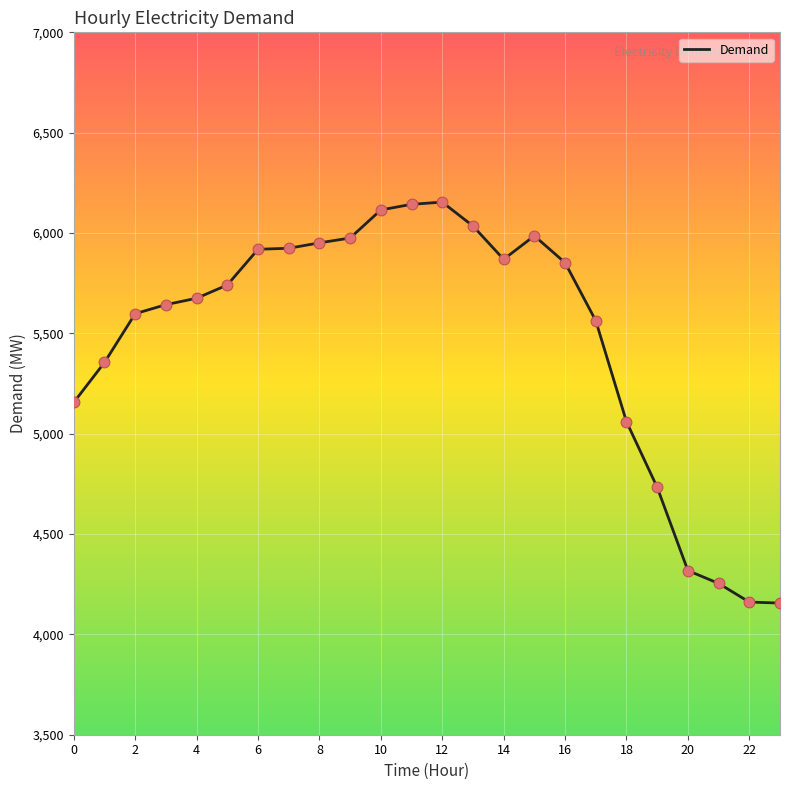

What is the difference between the maximum and minimum values?

1998